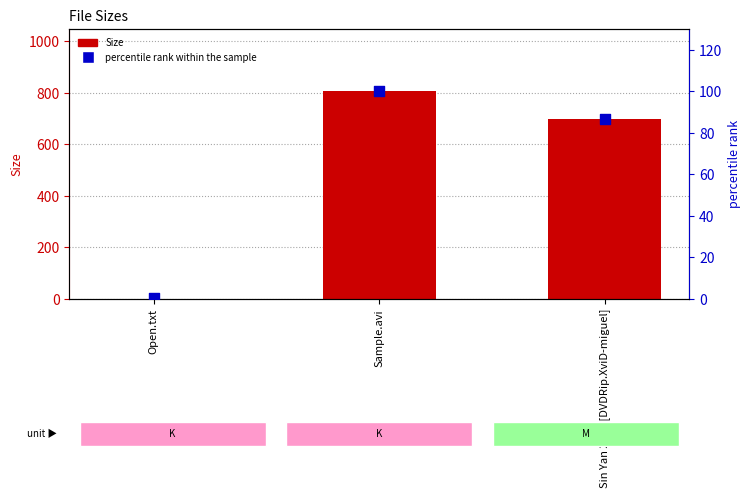

Is the value of Size at Sin Yan 2010 [DVDRip.XviD-miguel] greater than the value of percentile rank within the sample at Open.txt?

Yes